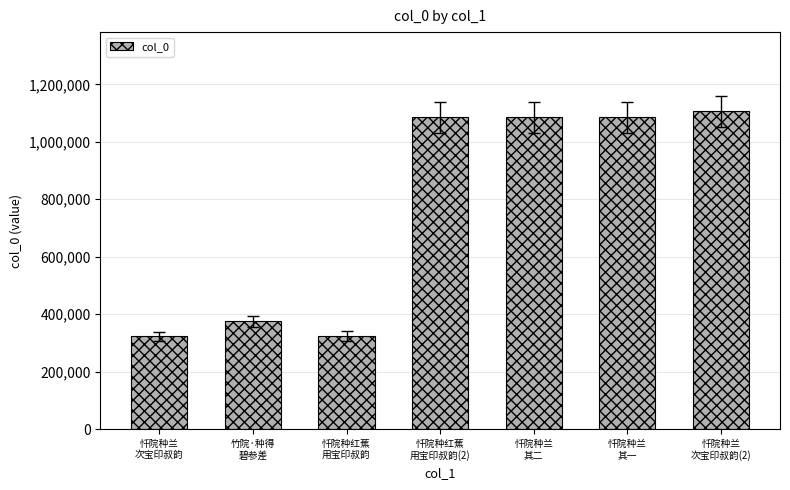

What is the minimum value shown in the chart?

323141